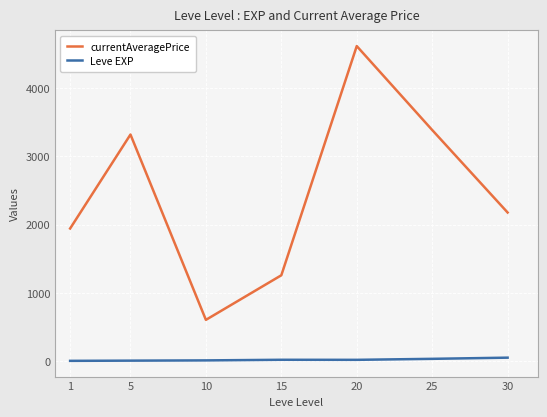

Is the value of Leve EXP at 15 greater than the value of currentAveragePrice at 25?

No